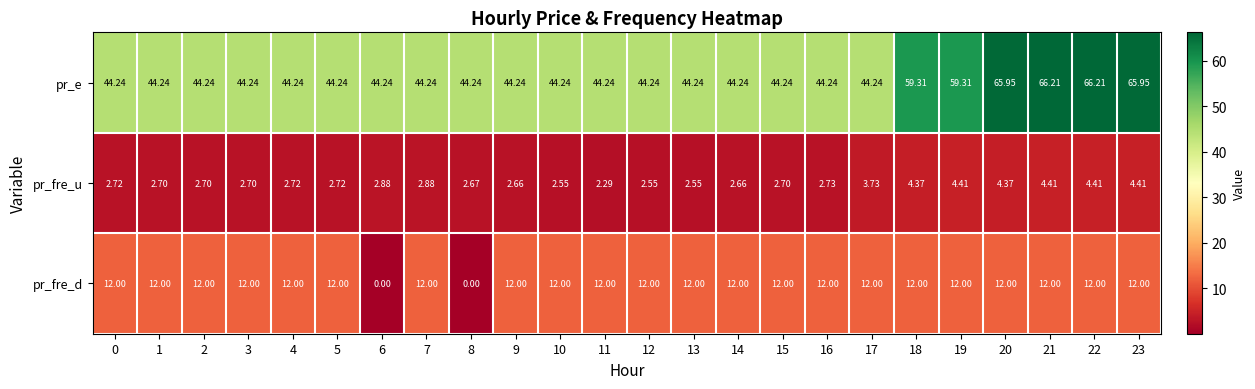

Which series has the widest spread of values?

pr_e